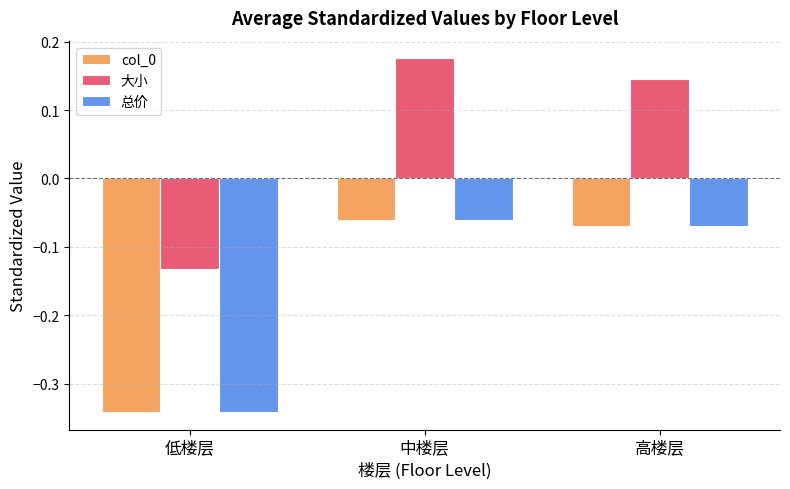

Rank the categories by 大小 value from highest to lowest.

中楼层, 高楼层, 低楼层